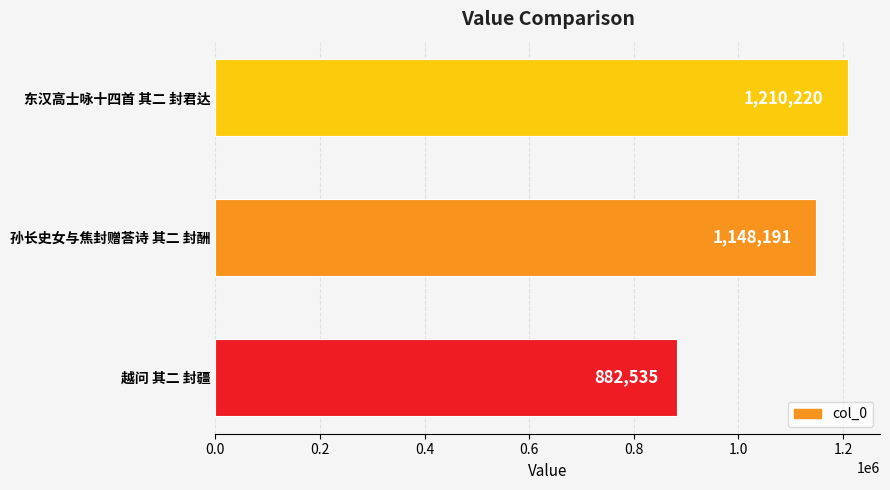

What is the minimum value shown in the chart?

882535